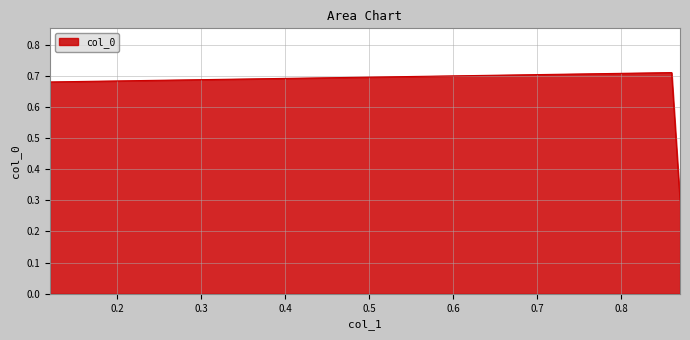

True or false: there are more than 0 points higher than both neighbors.

True